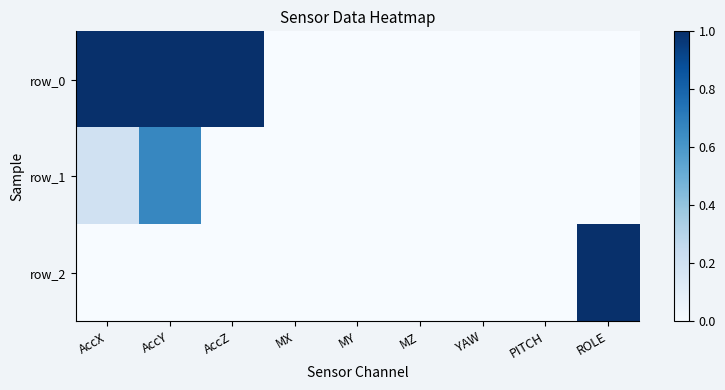

At how many categories does at least one series exceed 0?

4